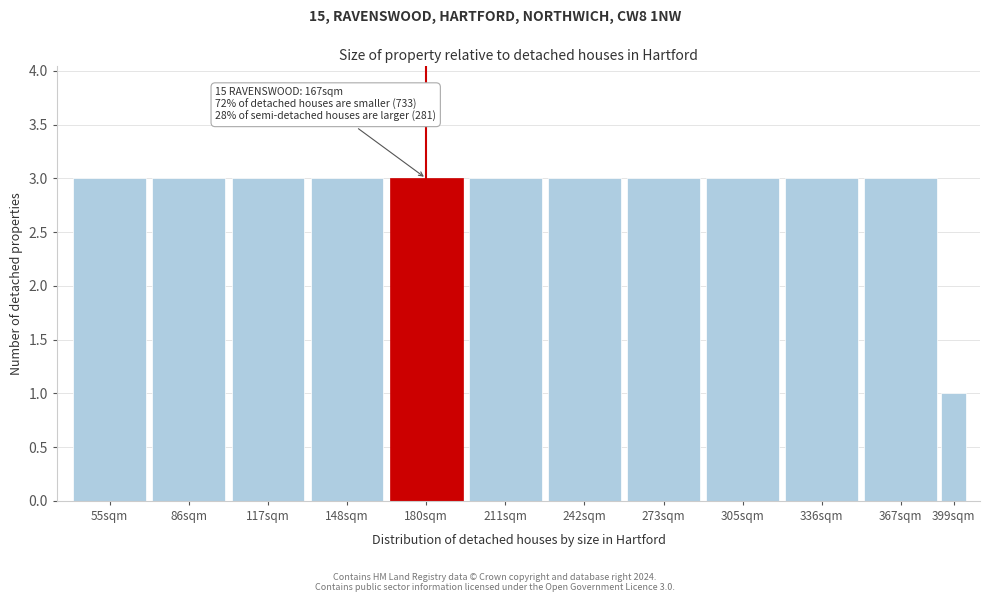

Reading left to right, transcribe all the data shown in this chart.

3	3	3	3	3	3	3	3	3	3	3	1